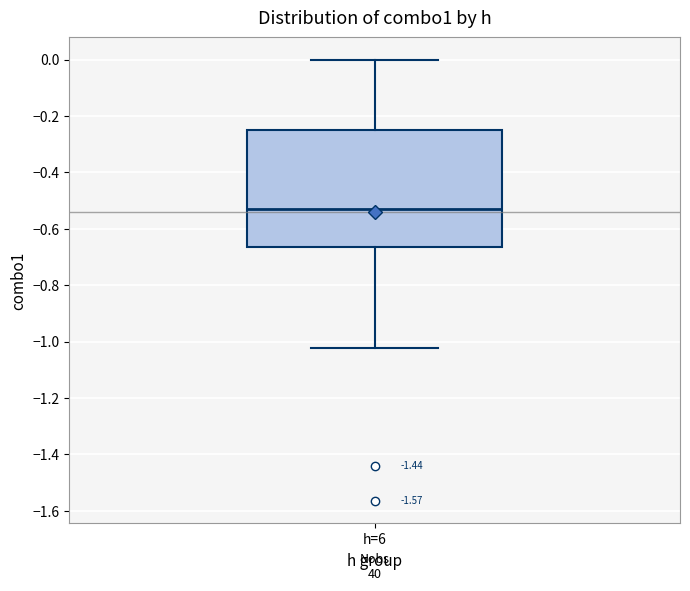

Transcribe this box plot: give where the median line is, the range the box spans, and where the two whiskers end, as read against the y-axis. The values are not printed on the chart, so give them approximately, as read against the axis.

median -0.54, box -0.66 to -0.26, whiskers -1.02 to 0.00